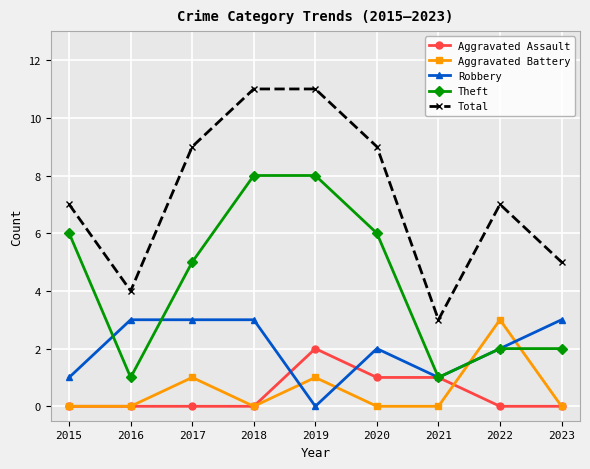

Reading left to right, extract all data points from this chart.

Aggravated Assault: 0	0	0	0	2	1	1	0	0
Aggravated Battery: 0	0	1	0	1	0	0	3	0
Robbery: 1	3	3	3	0	2	1	2	3
Theft: 6	1	5	8	8	6	1	2	2
Total: 7	4	9	11	11	9	3	7	5